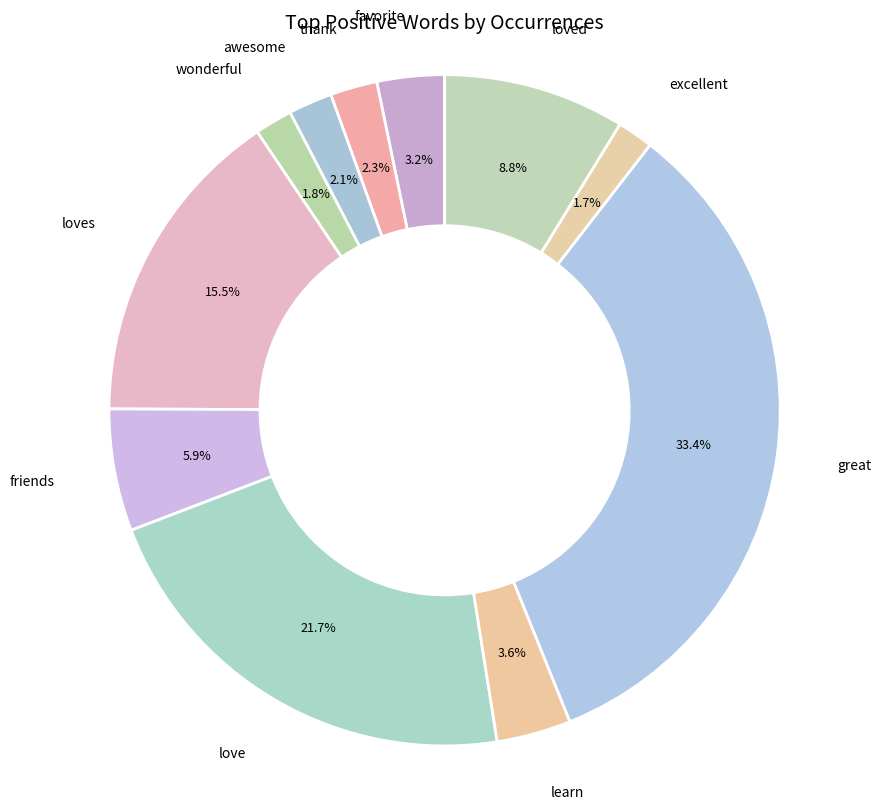

How many segments does this pie chart have?

11